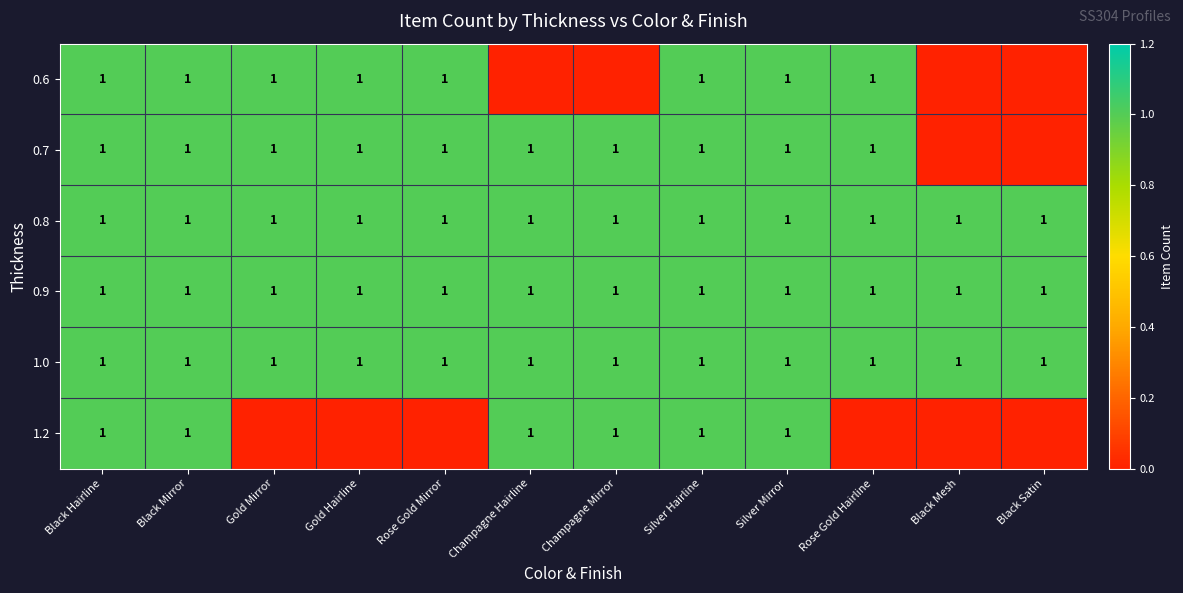

What is the highest value of the 0.9 series?

1